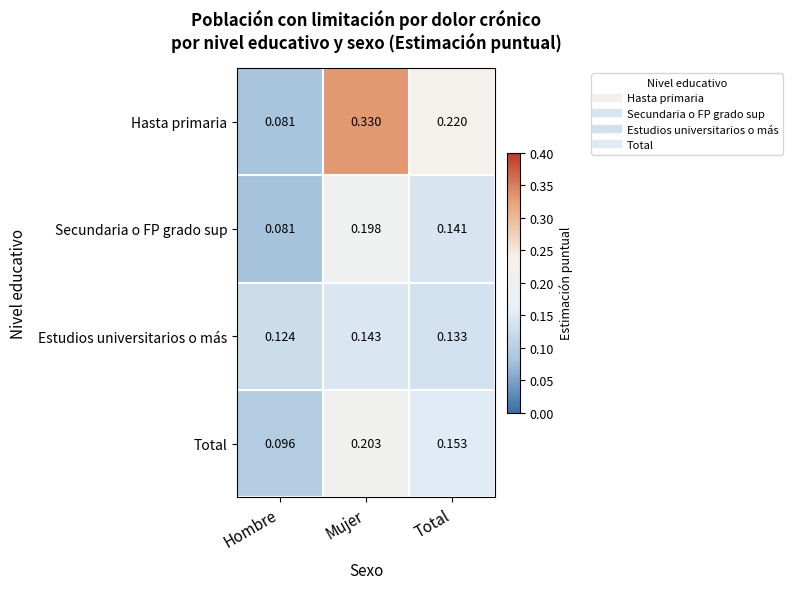

Where is Secundaria o FP grado sup nearest to the value 0?

Hombre